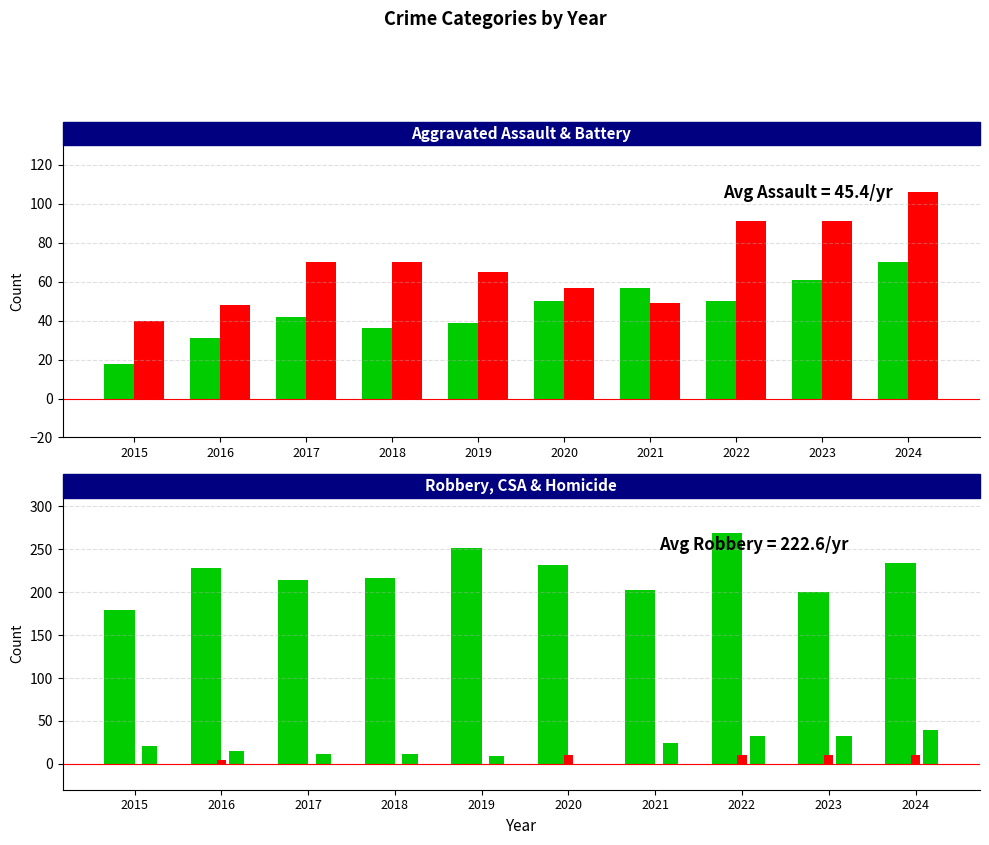

Between 2019 and 2018, which is larger?

2019